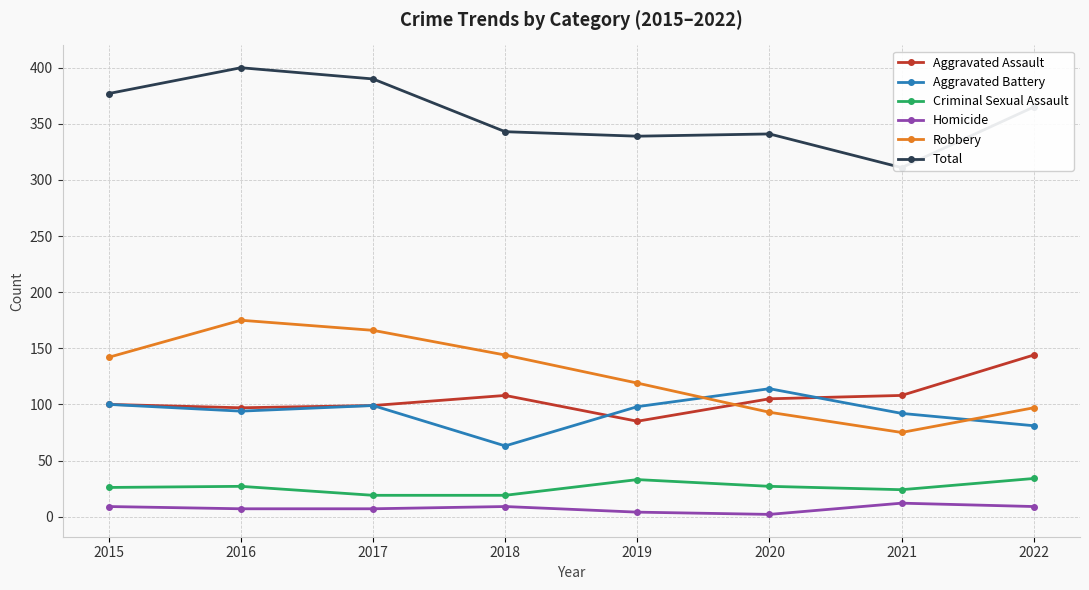

What is the value of the Total point at the 5th from the left?

339